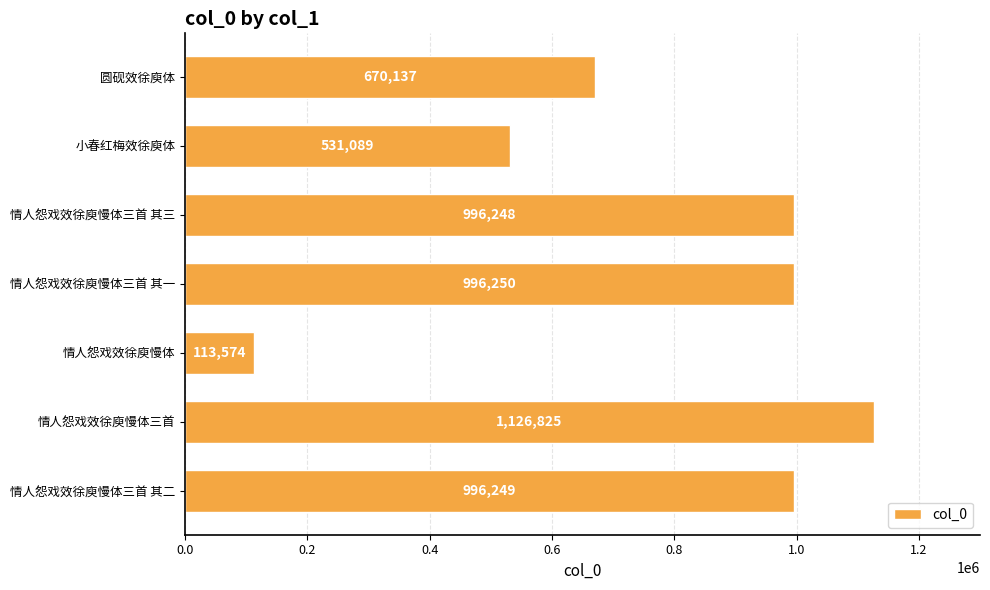

Are the bars horizontal?

Yes